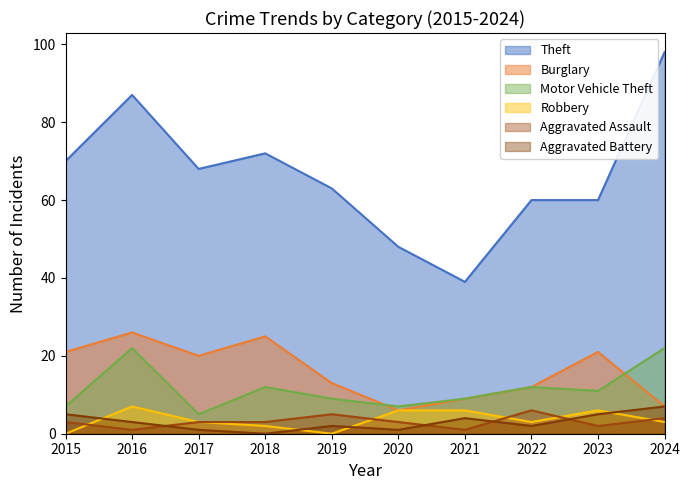

How many interior local peaks does the Aggravated Assault series have?

2